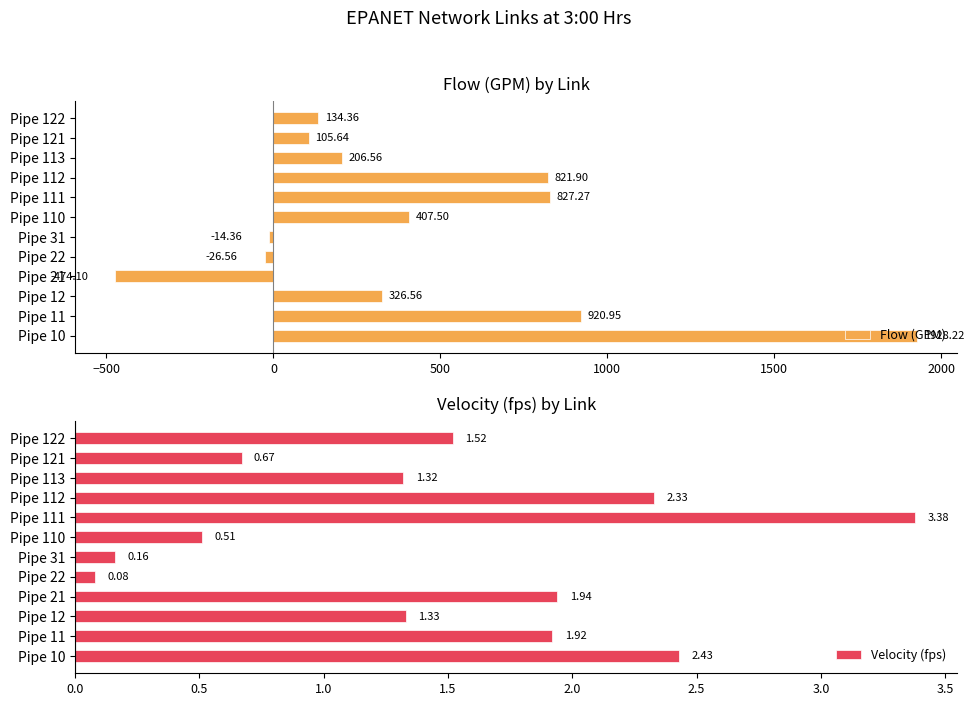

What is the maximum value shown in the chart?

1928.2